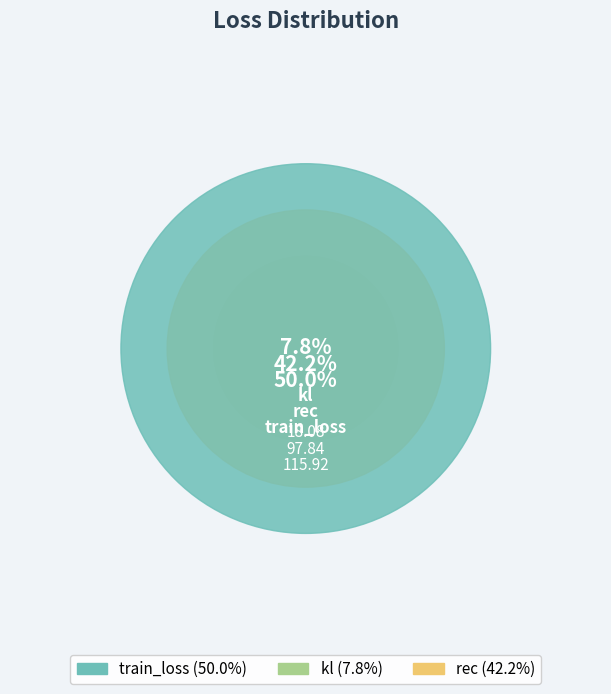

How many slices are in this pie chart?

3